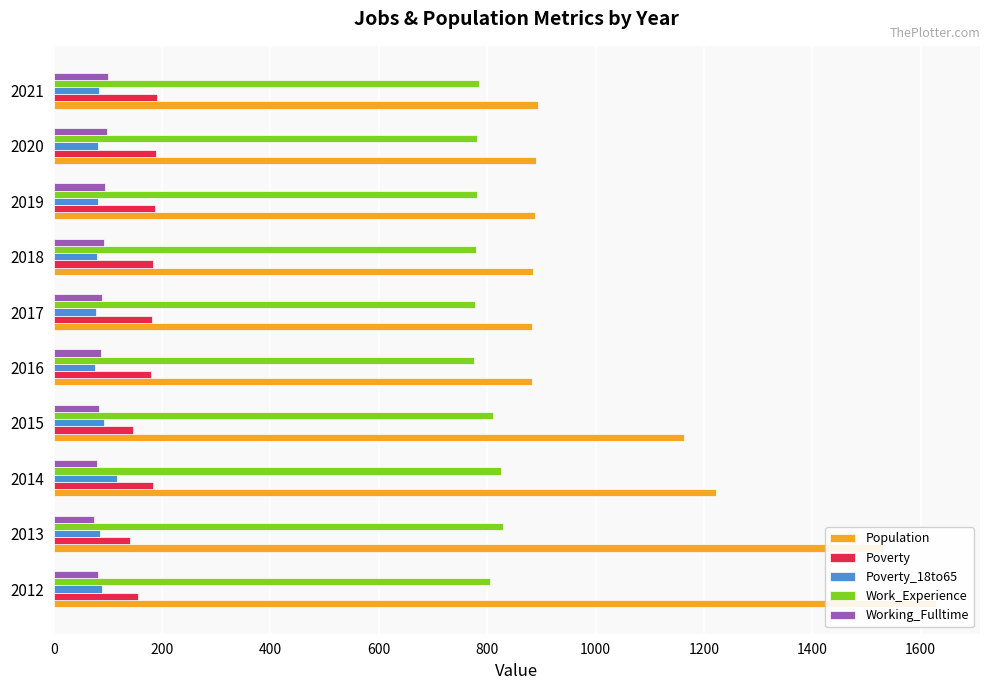

What are all the series names shown in the legend?

Population, Poverty, Poverty_18to65, Work_Experience, Working_Fulltime